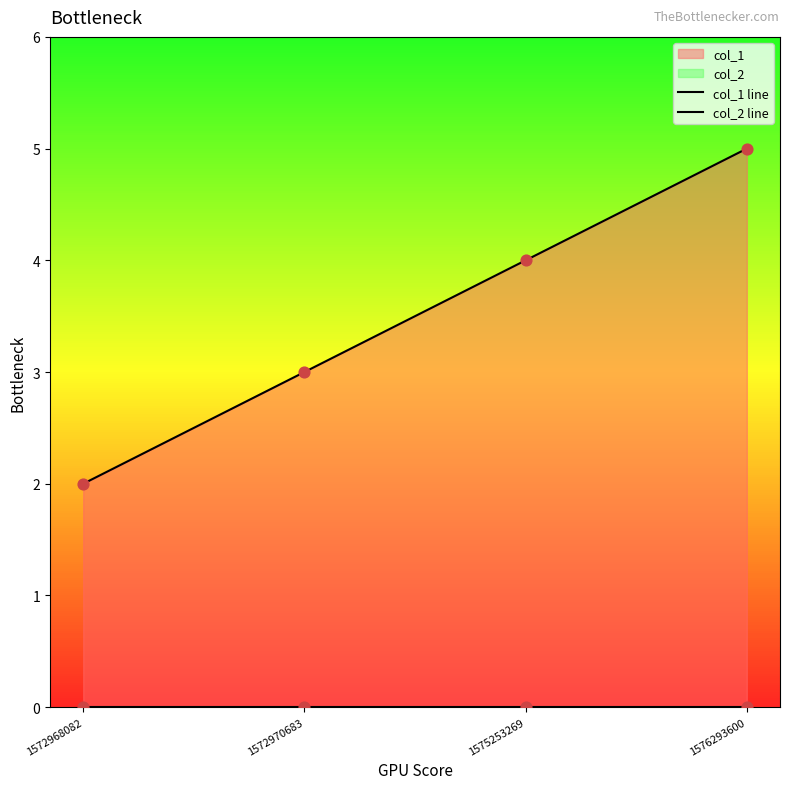

At how many categories does at least one series exceed 3?

2